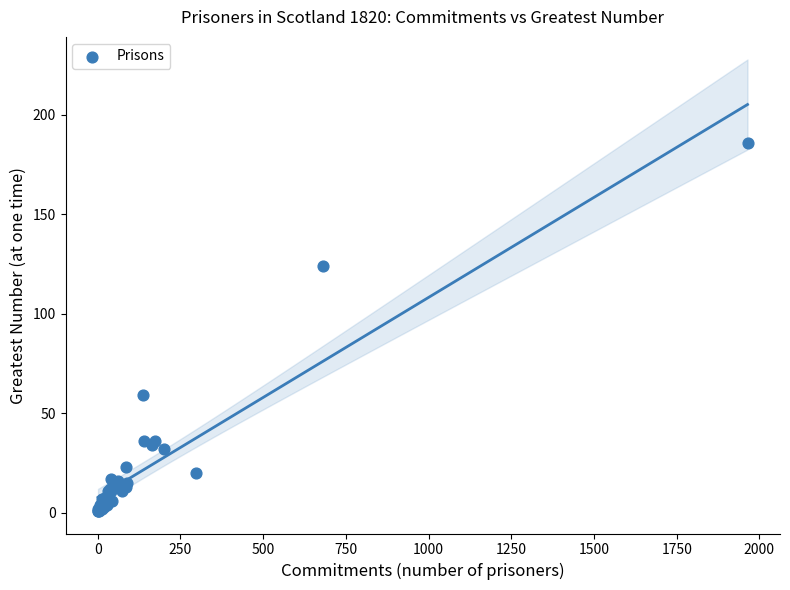

What Y value in the scatter plot is closest to 93?

124